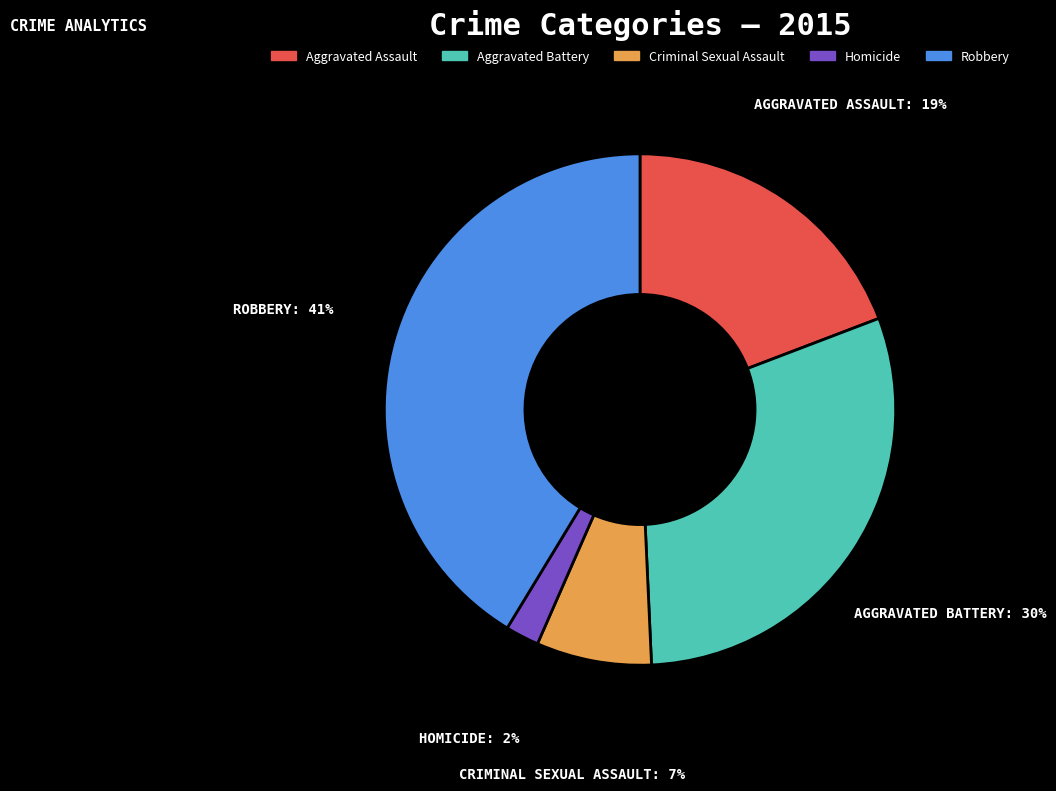

Is it true that Homicide is 13% of the pie?

False